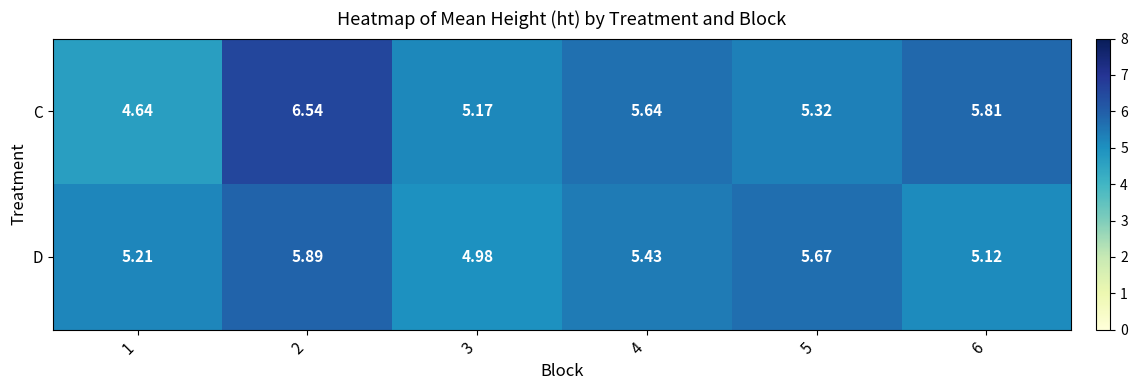

Which series has the largest total across all categories?

C